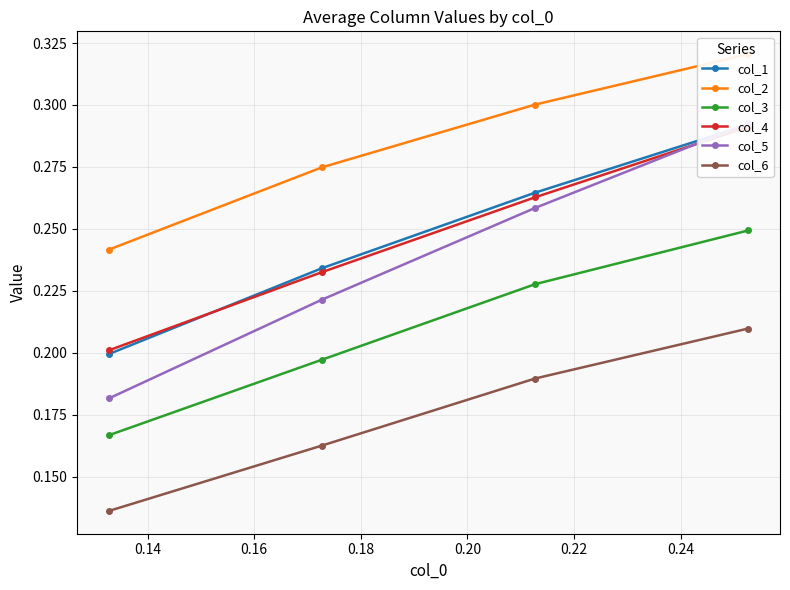

Is it true that col_5 equals 0.2 at 0.18?

True